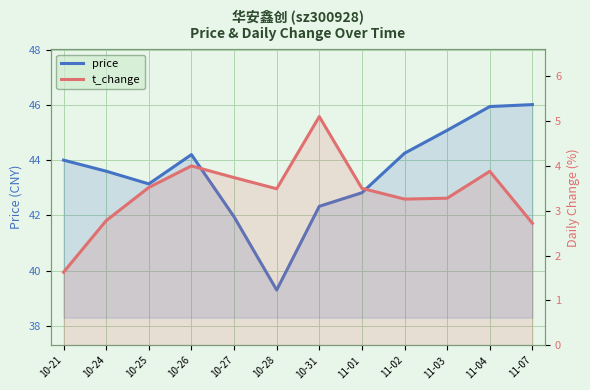

What position from the right is 11-07?

1